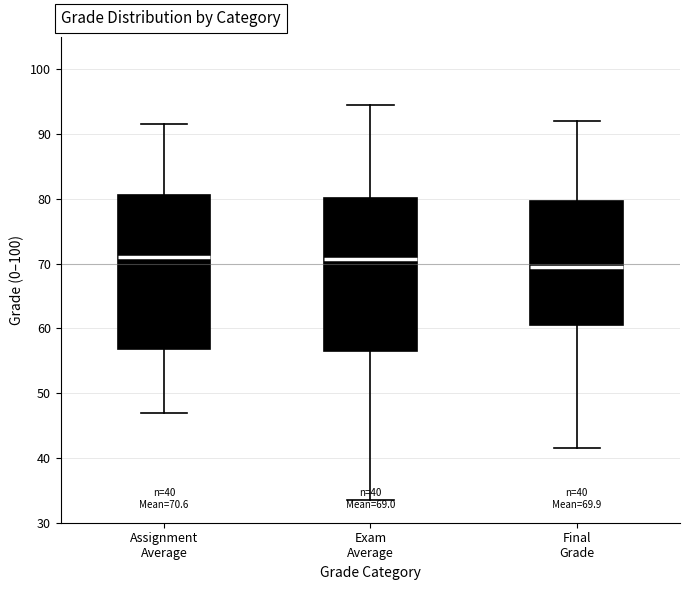

Which box has the lowest median line?

Final Grade